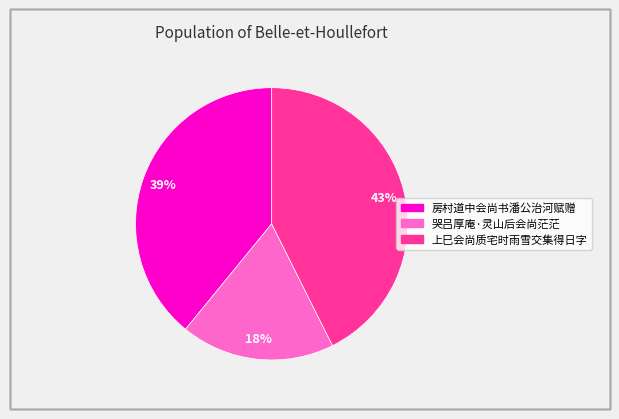

The 房村道中会尚书潘公治河赋赠 slice represents 39% of the pie. True or false?

True